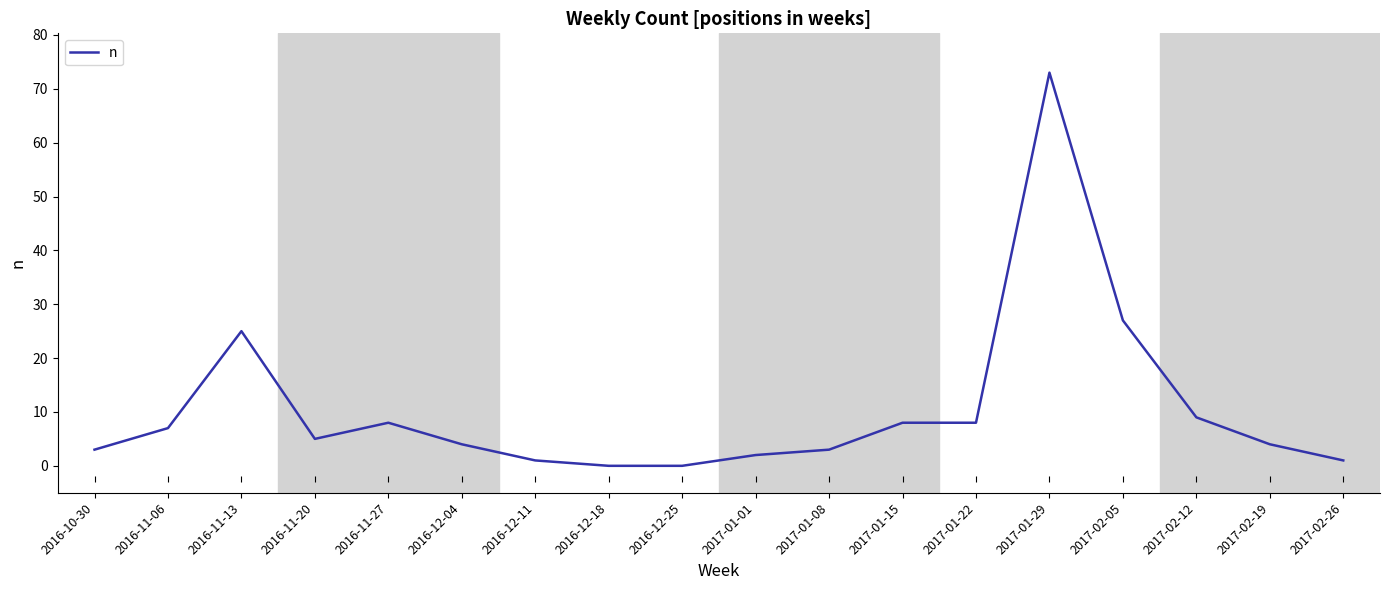

What is the greatest value displayed?

73